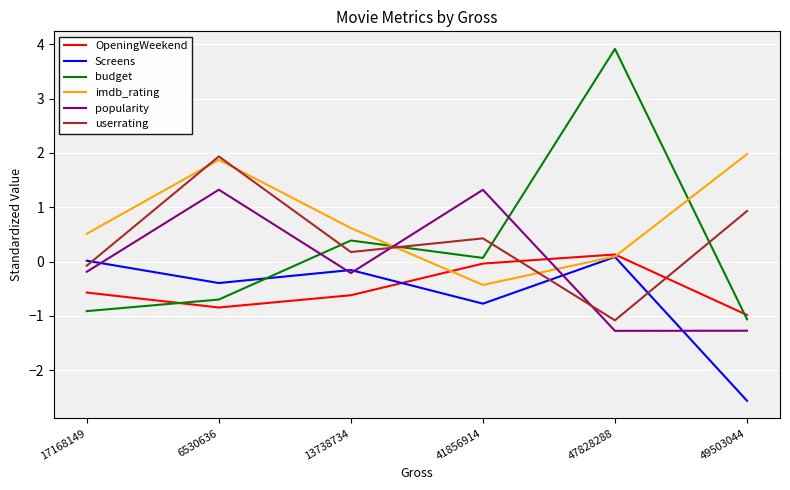

How many values in the userrating series are below 0?

2